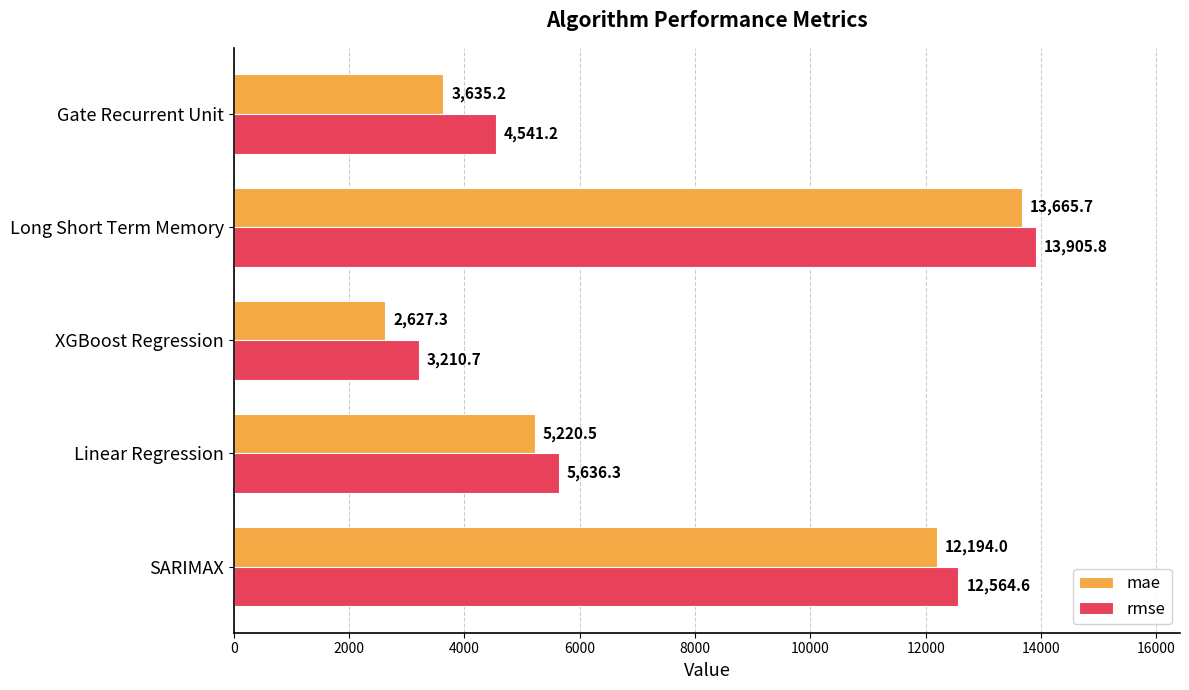

What is the smallest value displayed?

2627.3